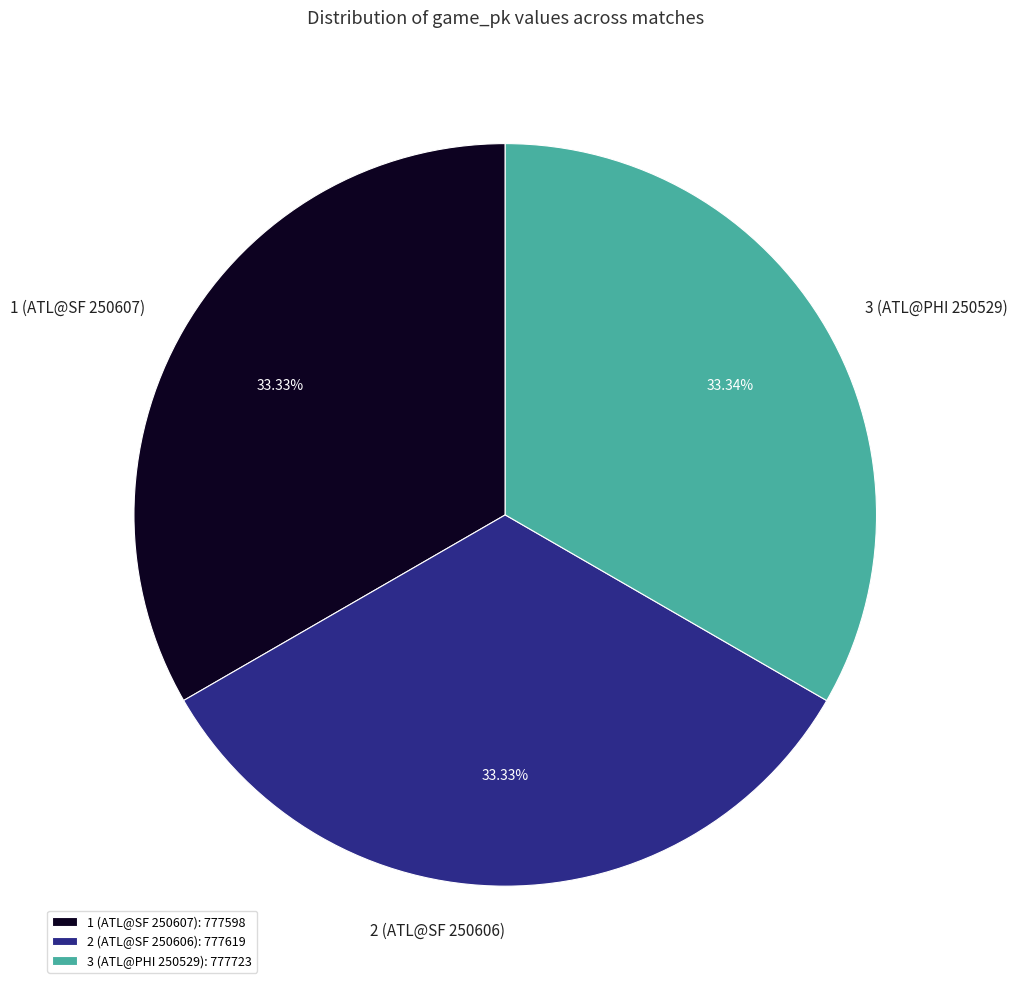

Approximately how many times larger is the value at 3 (ATL@PHI 250529) compared to 2 (ATL@SF 250606)?

1.0